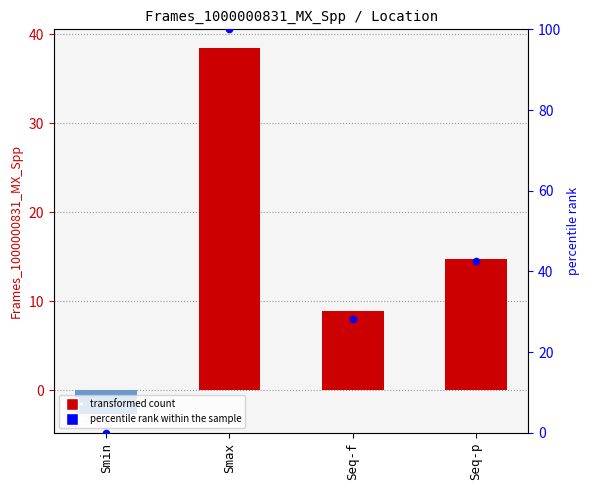

Is the value of percentile rank within the sample at Seq-p greater than the value of Frames_1000000831_MX_Spp at Seq-p?

Yes